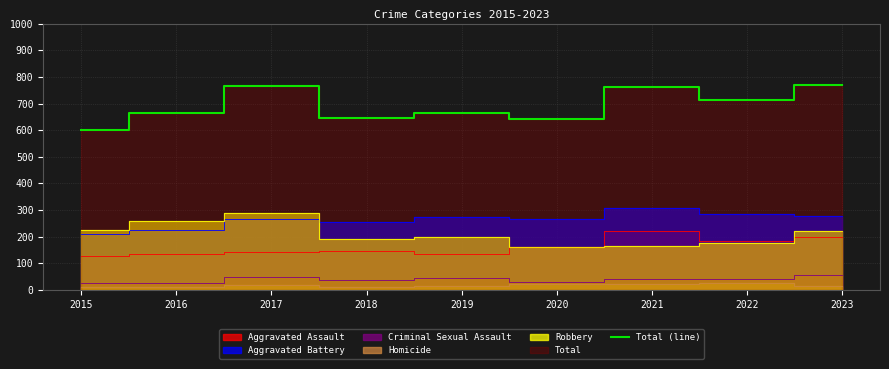

What is the change in value from 2016 to 2023?

+108